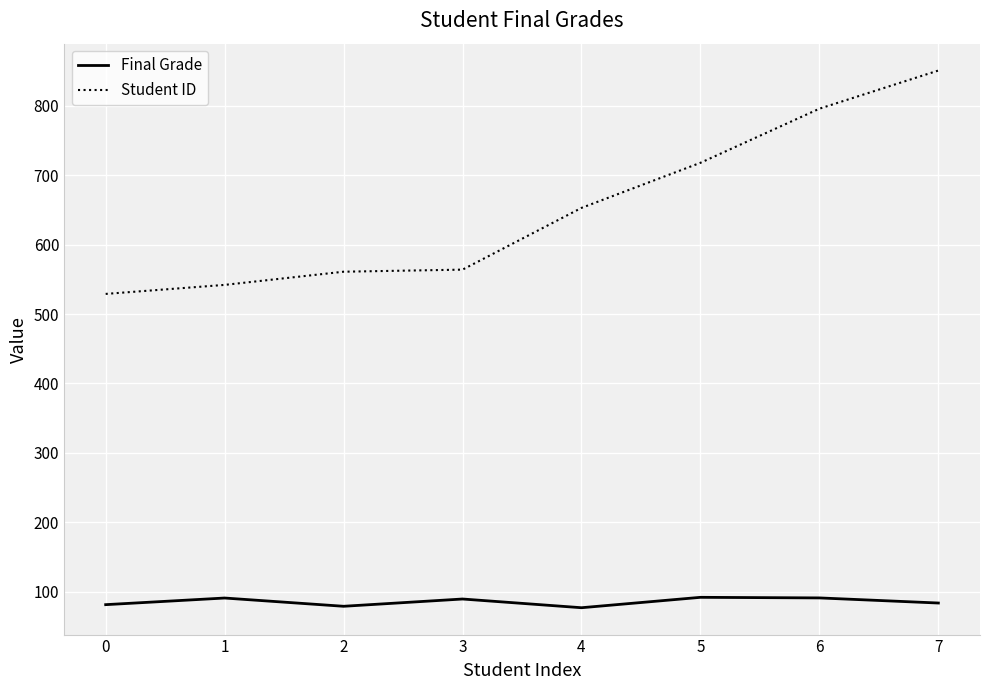

True or false: Student ID has more than 2 interior local peaks.

False